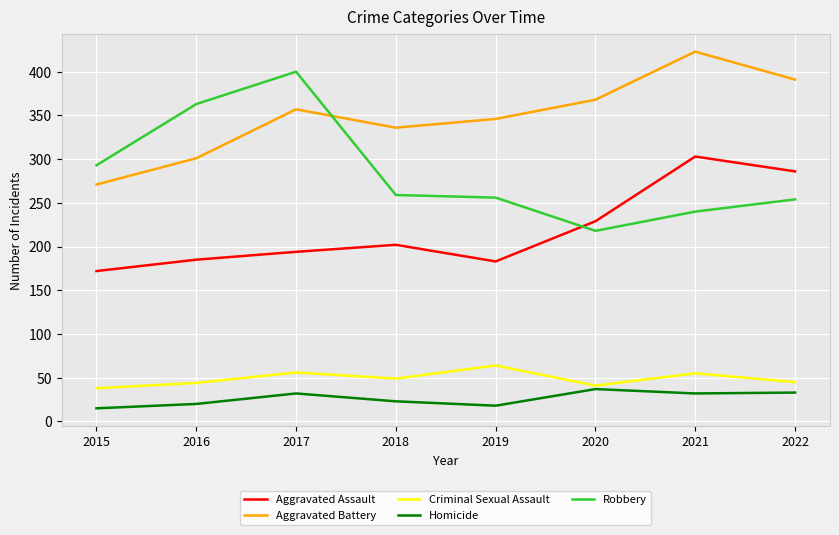

List the labels in order of Aggravated Battery value, largest first.

2021, 2022, 2020, 2017, 2019, 2018, 2016, 2015